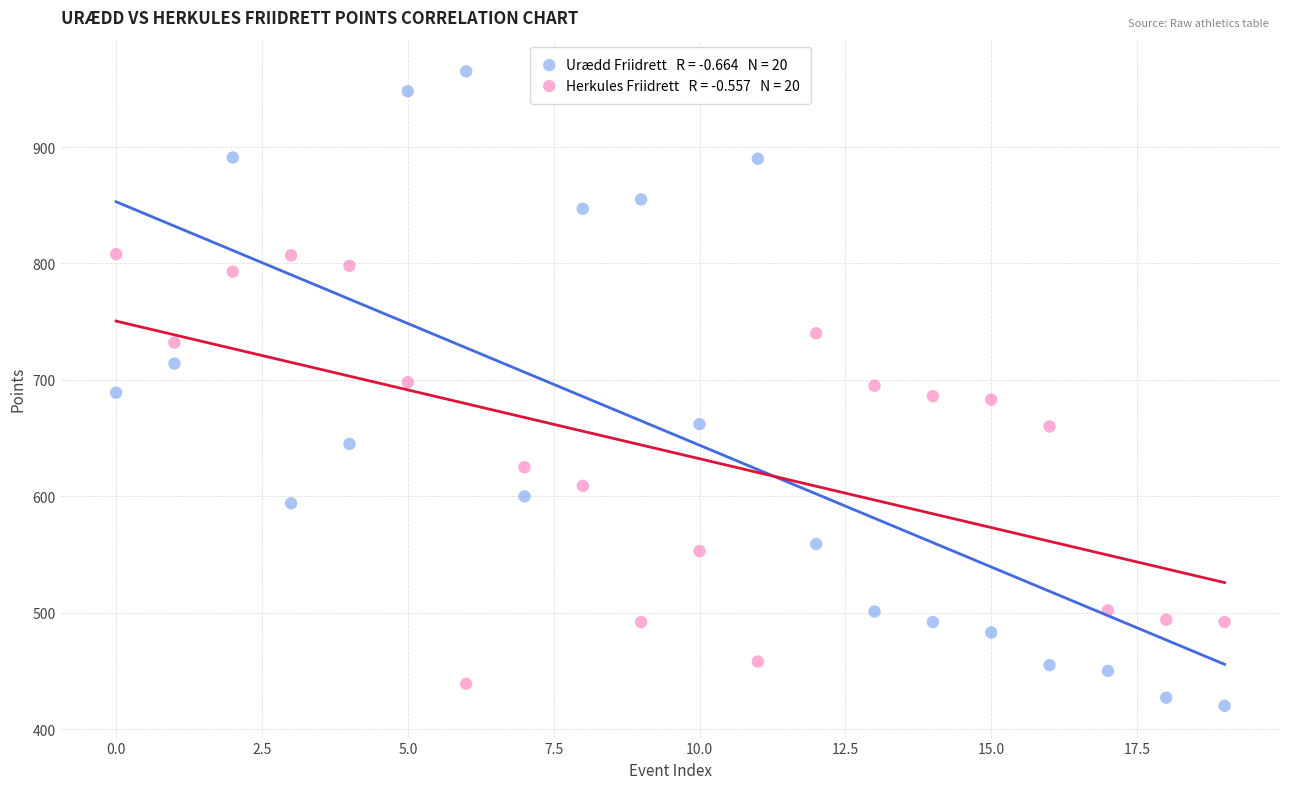

Across all data points, what is the range of Y values (max minus min)?

545